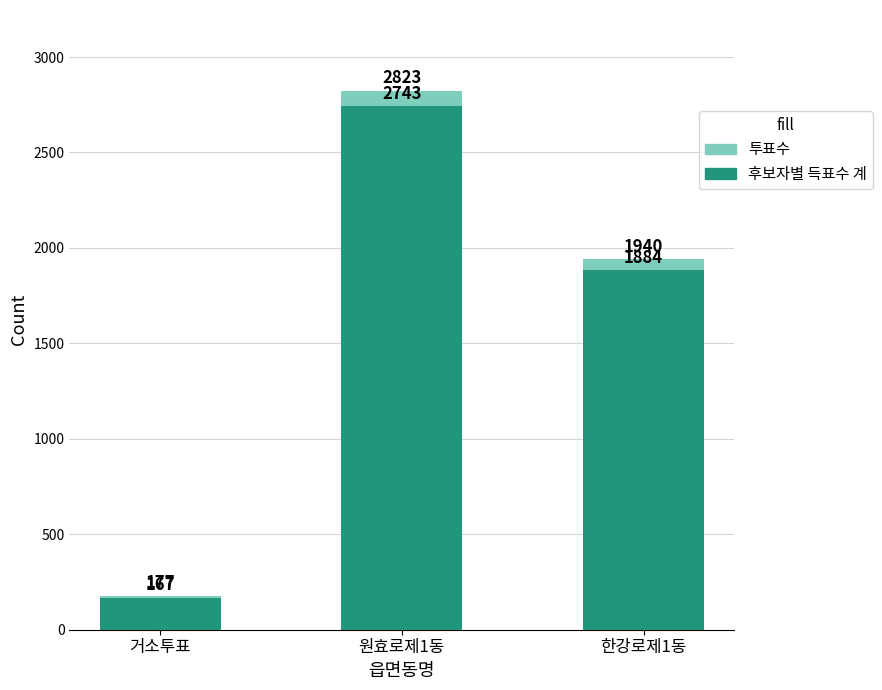

The 투표수 series shows 291 at 거소투표. True or false?

False